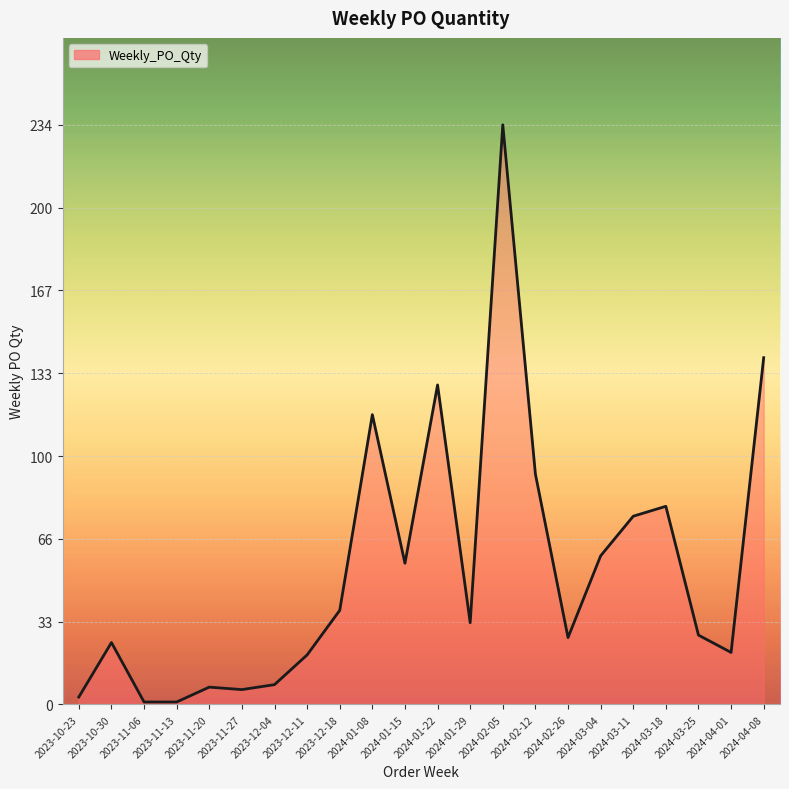

Does the chart display data point markers on the line(s)?

No